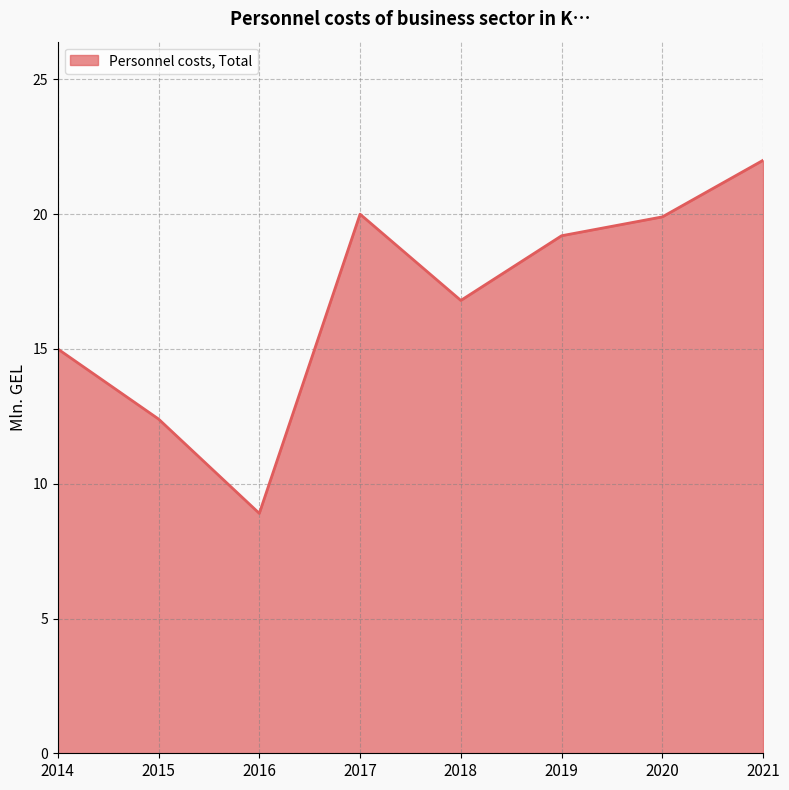

The chart shows a value of 21.9 at 2018. True or false?

False